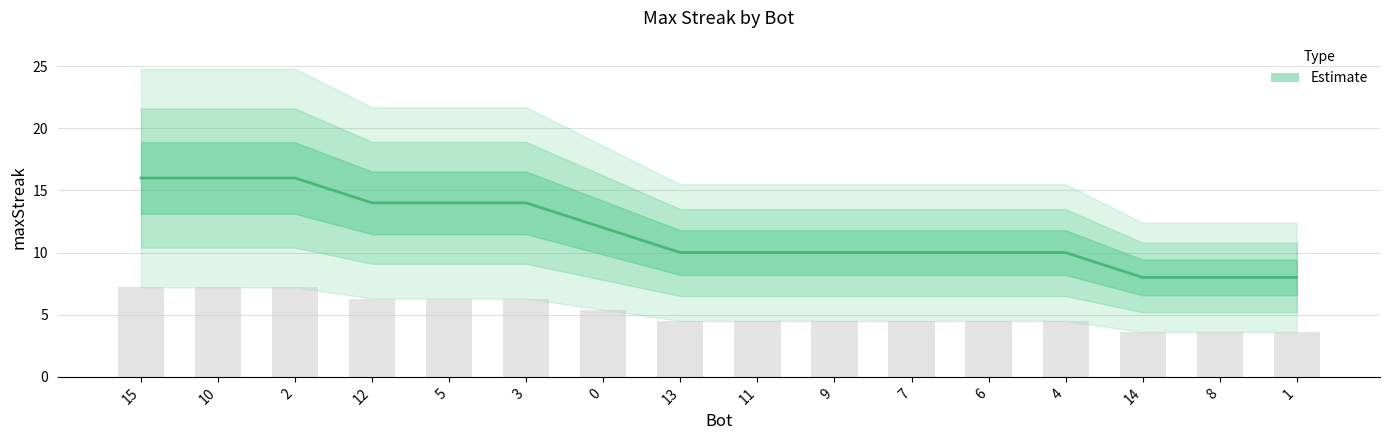

What is the difference between the second highest and second lowest values?

8